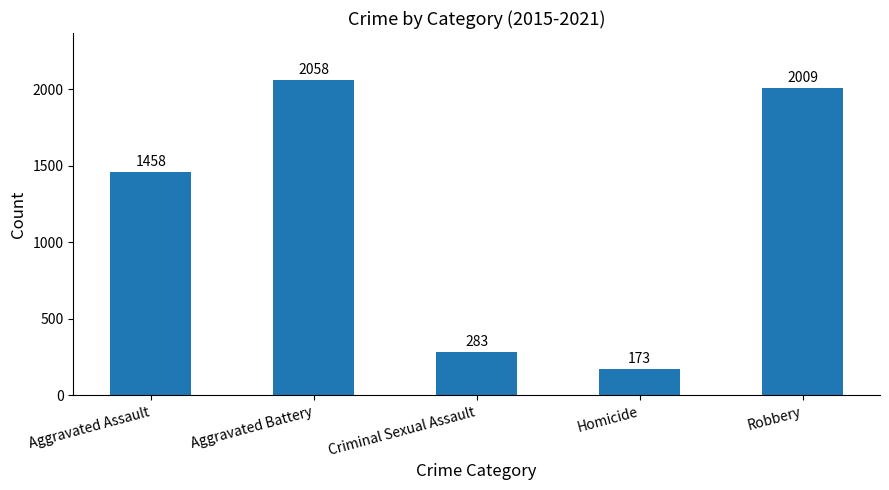

Between Robbery and Aggravated Assault, which is larger?

Robbery